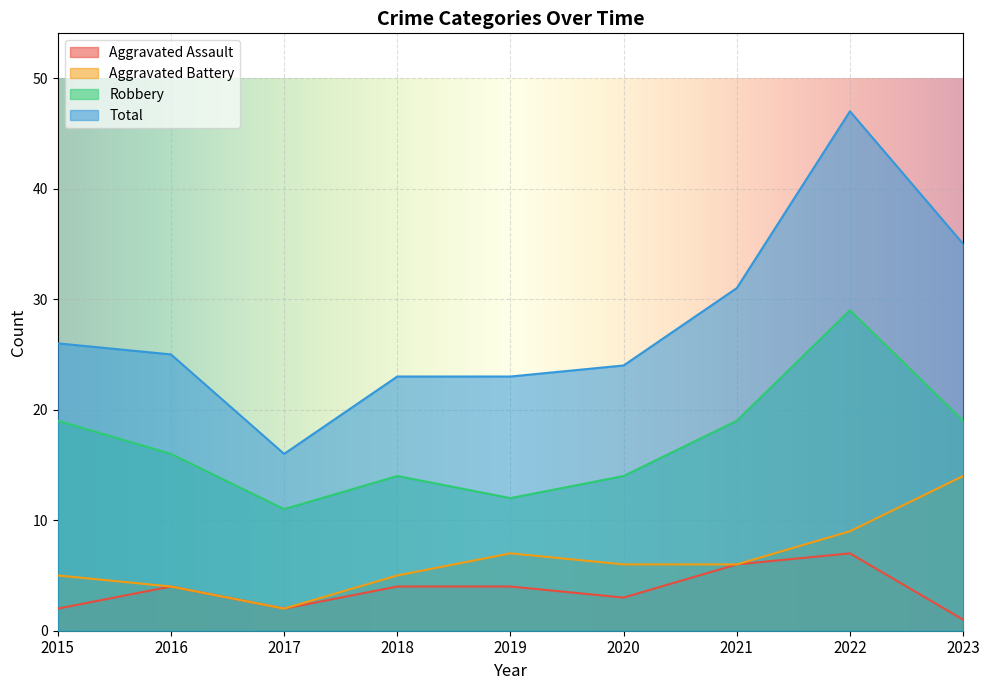

Between 2021 and 2022, which is larger?

2022